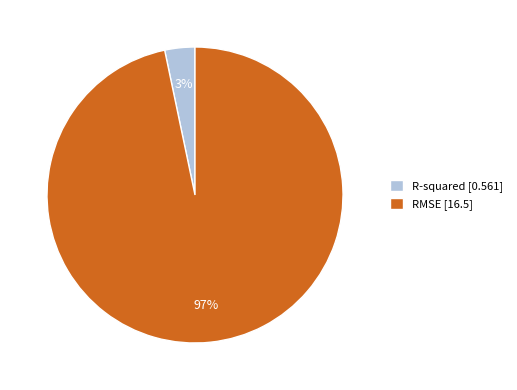

Do RMSE [16.5] and R-squared [0.561] together represent more than half of the pie?

Yes